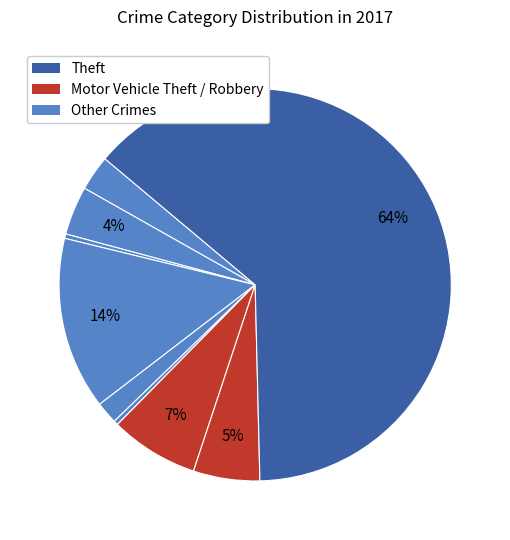

How many slices are in this pie chart?

9